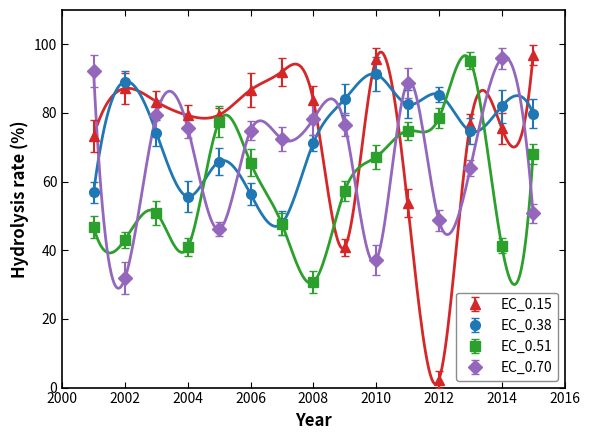

Between 2010 and 2011, which series saw the biggest shift?

EC_0.70